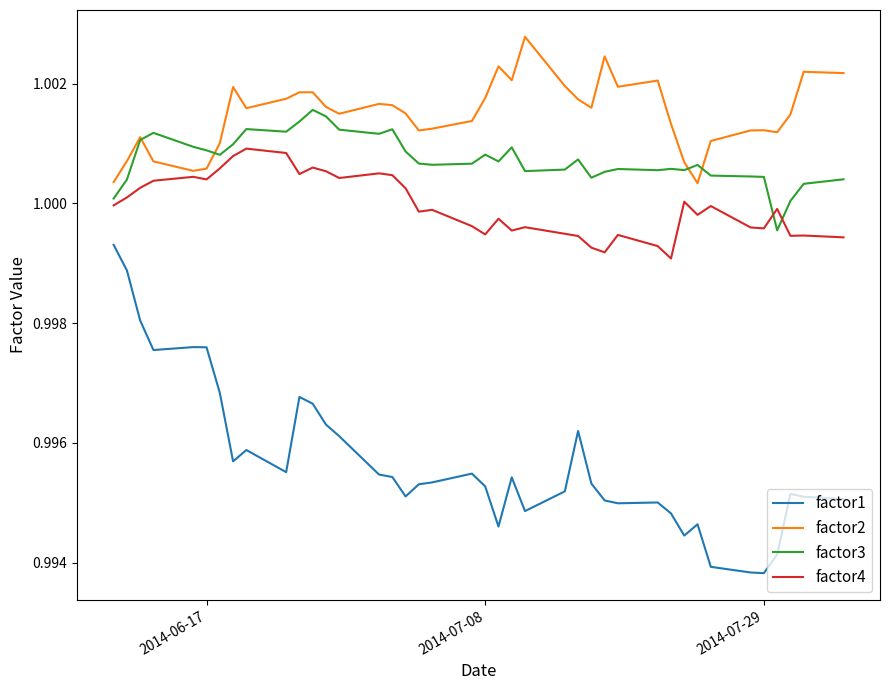

Which series has the largest total across all categories?

factor2